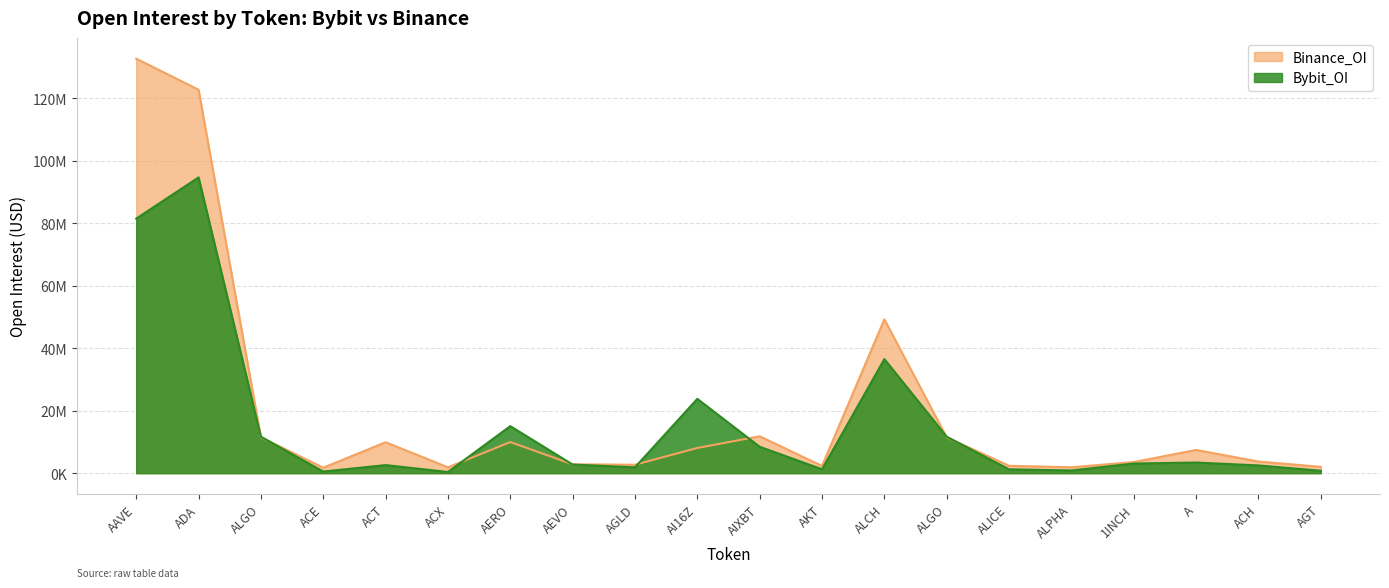

At which label does Binance_OI reach its minimum?

ACE